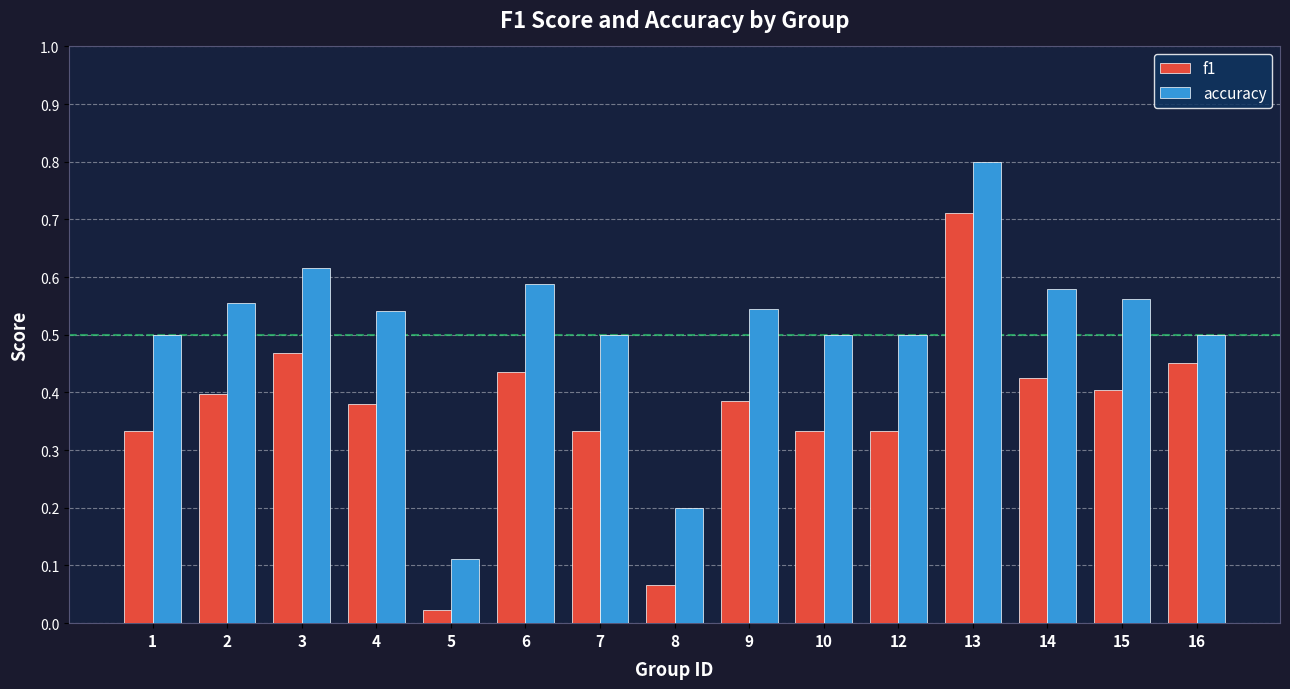

What is the sum of the f1 values at 14 and 12?

0.8